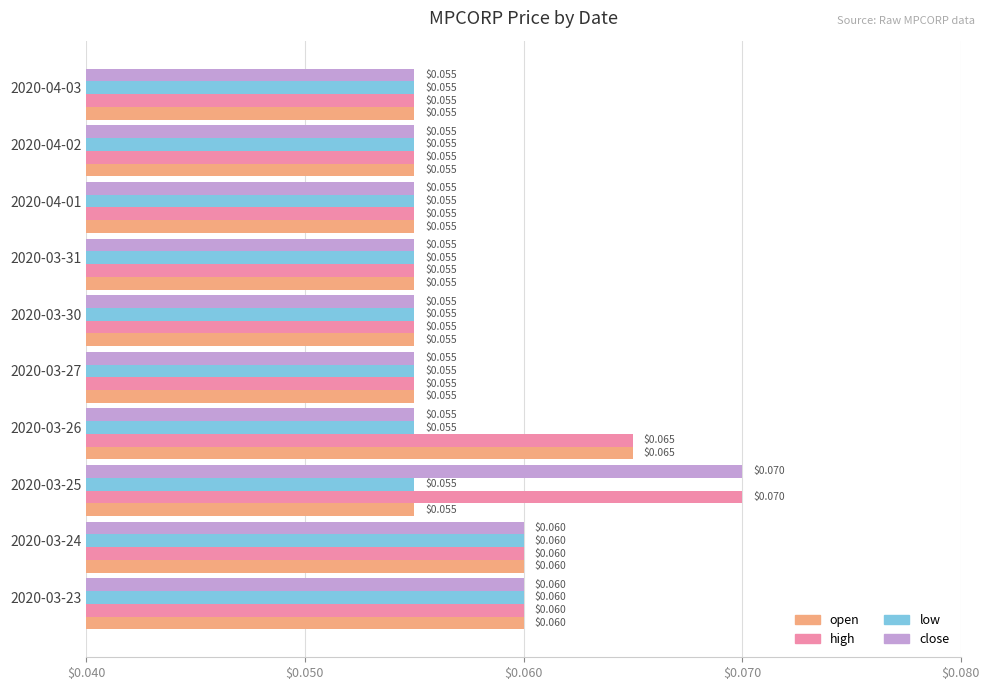

At how many categories does at least one series exceed 0?

10